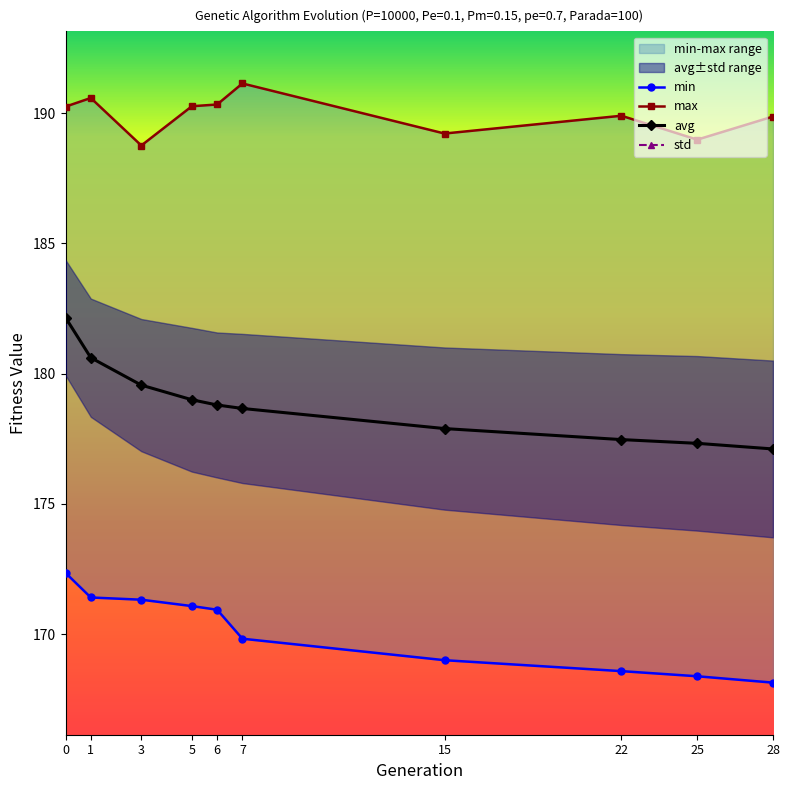

What is the maximum value for max?

191.1